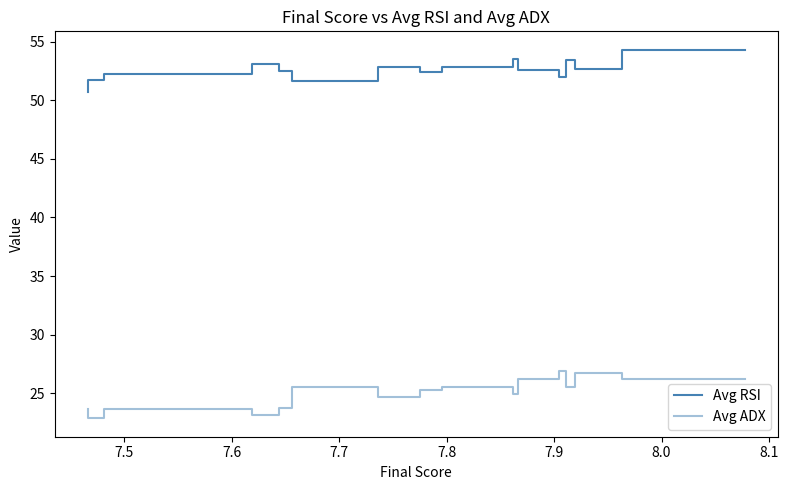

What is the average value of the Avg ADX series?

25.0